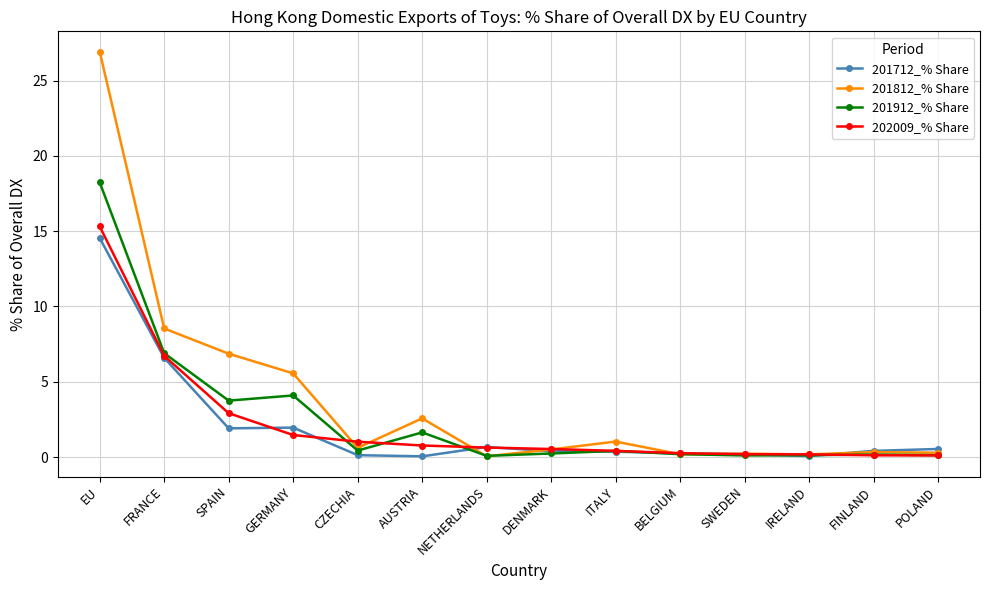

Where is 201912_% Share nearest to the value 9?

FRANCE